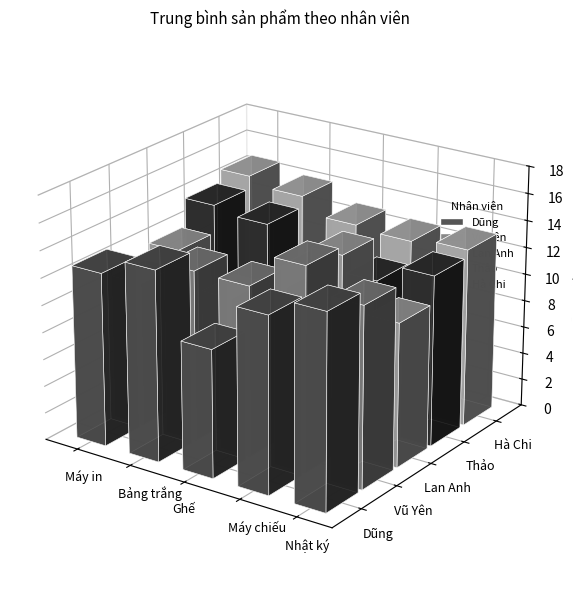

What is the highest value of the Hà Chi series?

14.8